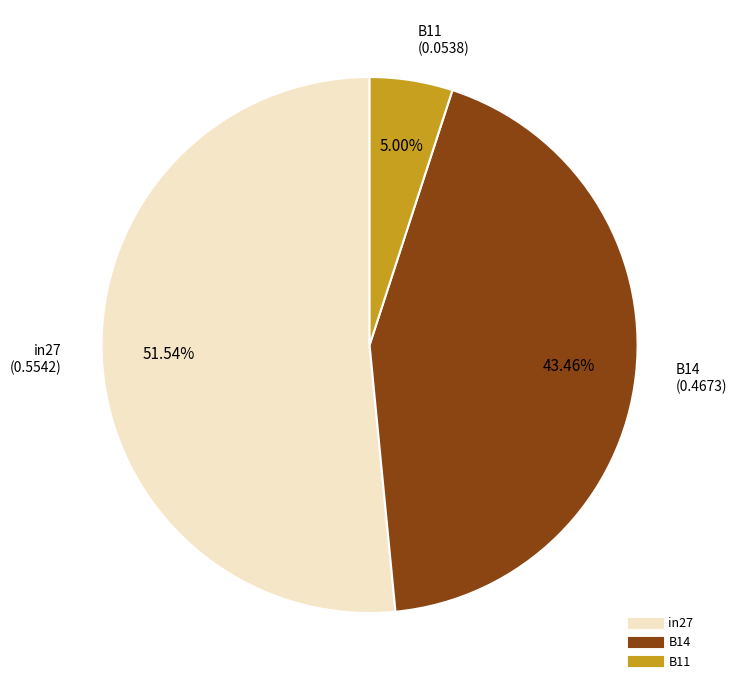

Which category has the biggest portion of the pie?

in27